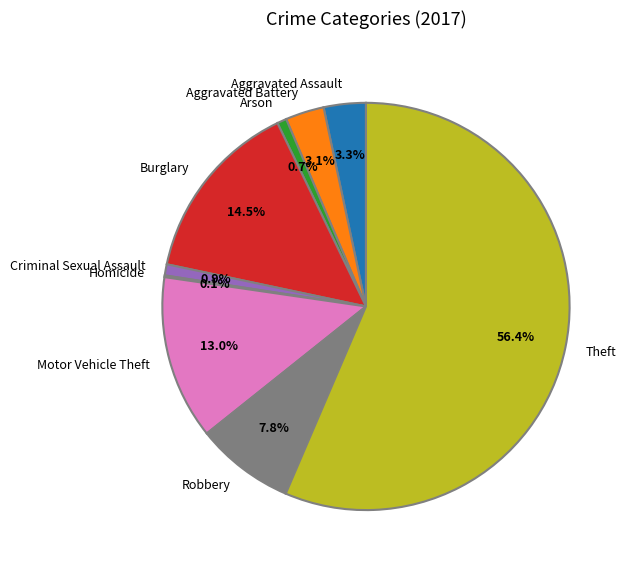

What is the ratio of the value at Robbery to the value at Burglary?

0.5